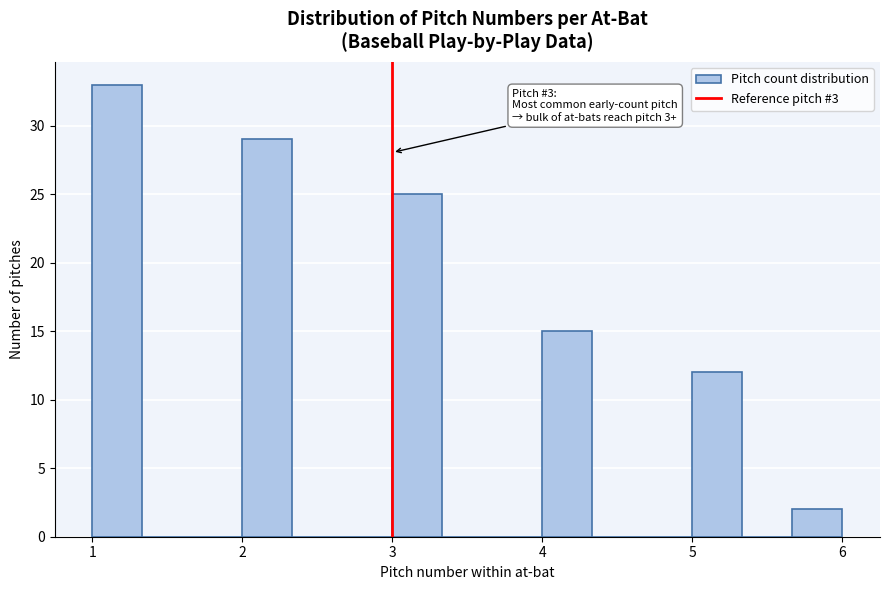

Around what value on the x-axis is the tallest bar? Give the approximate position of its centre, as read against the axis.

1.2